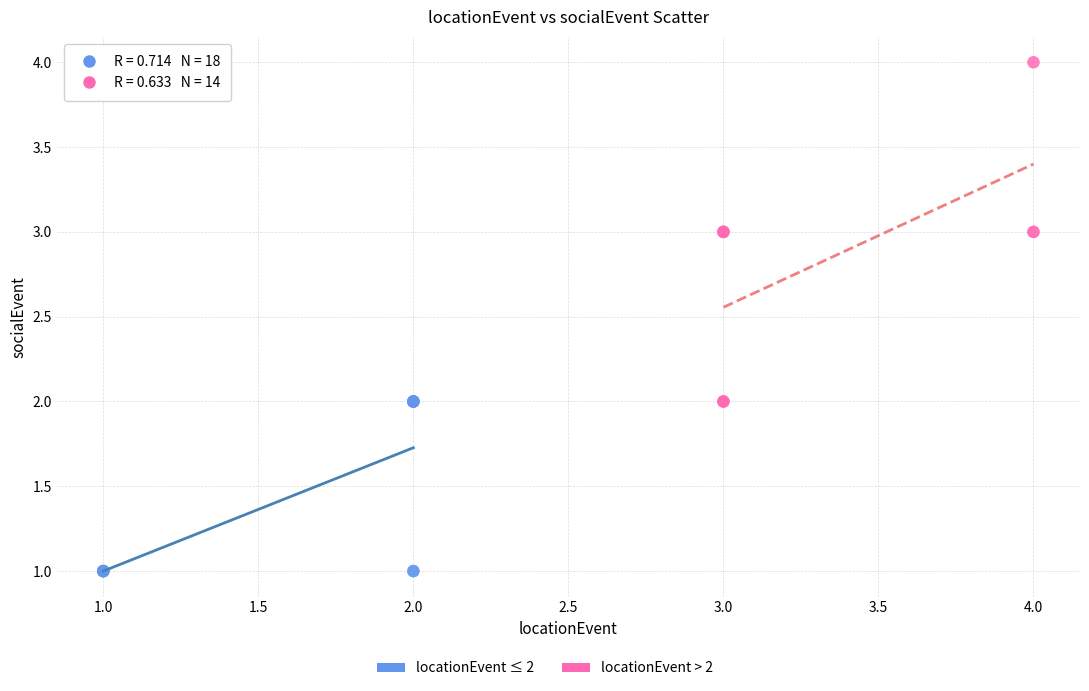

Which series has the widest spread of Y values?

locationEvent > 2